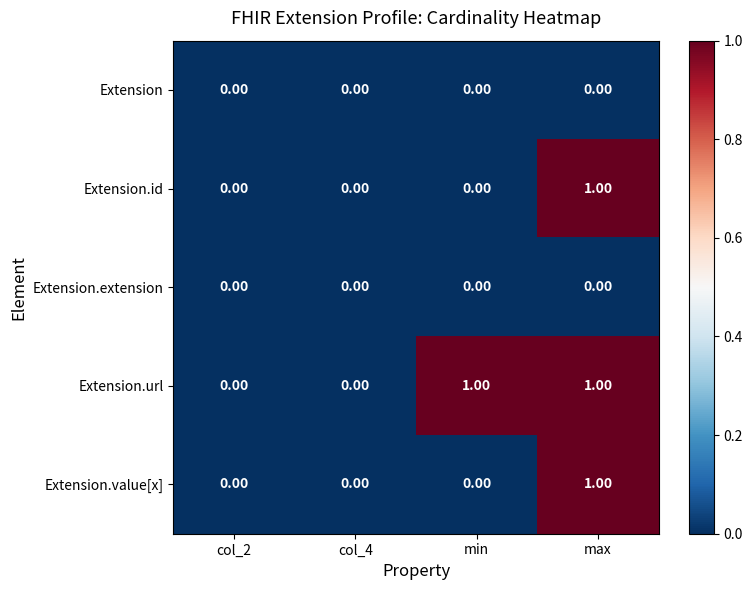

Which category has the highest value in the Extension.value[x] series?

max